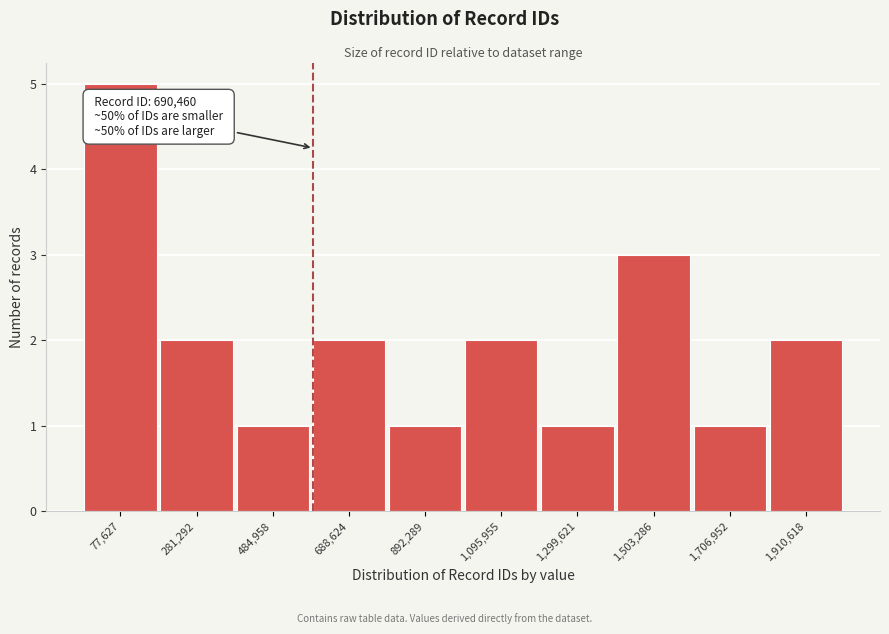

Reading left to right, list all the values displayed in this chart.

77,627=5	281,292=2	484,958=1	688,624=2	892,289=1	1,095,955=2	1,299,621=1	1,503,286=3	1,706,952=1	1,910,618=2